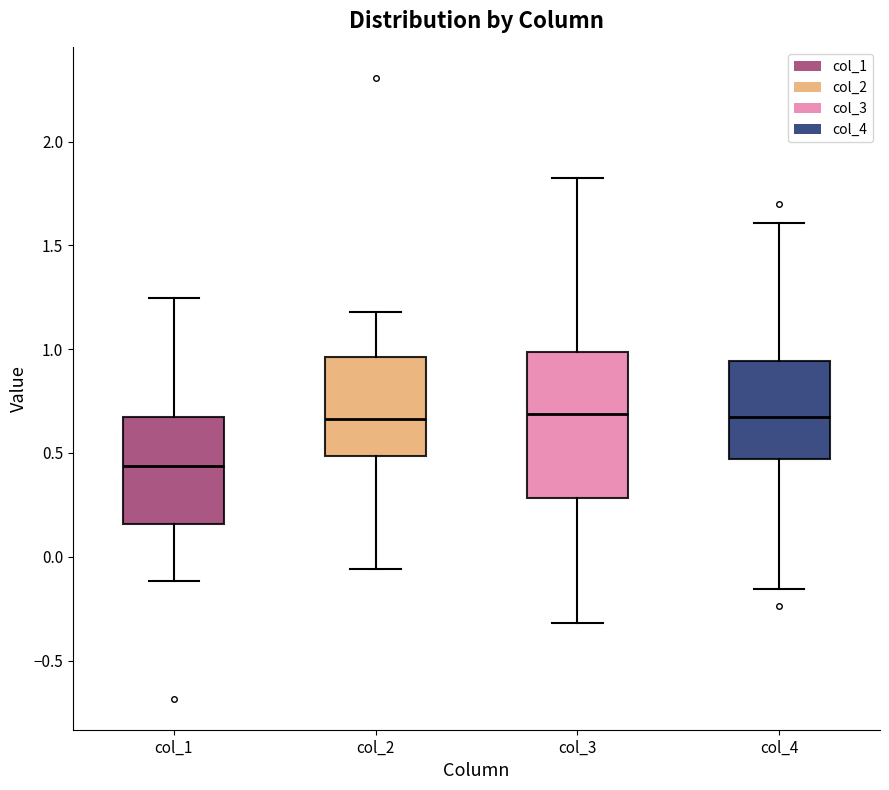

Reading left to right, transcribe this box plot: for each box, give where its median line is, the range the box spans, and where its two whiskers end, as read against the y-axis. The values are not printed on the chart, so give them approximately, as read against the axis.

col_1: median 0.45, box 0.15 to 0.65, whiskers -0.10 to 1.25
col_2: median 0.65, box 0.50 to 0.95, whiskers -0.05 to 1.20
col_3: median 0.70, box 0.30 to 1.00, whiskers -0.30 to 1.80
col_4: median 0.65, box 0.45 to 0.95, whiskers -0.15 to 1.60